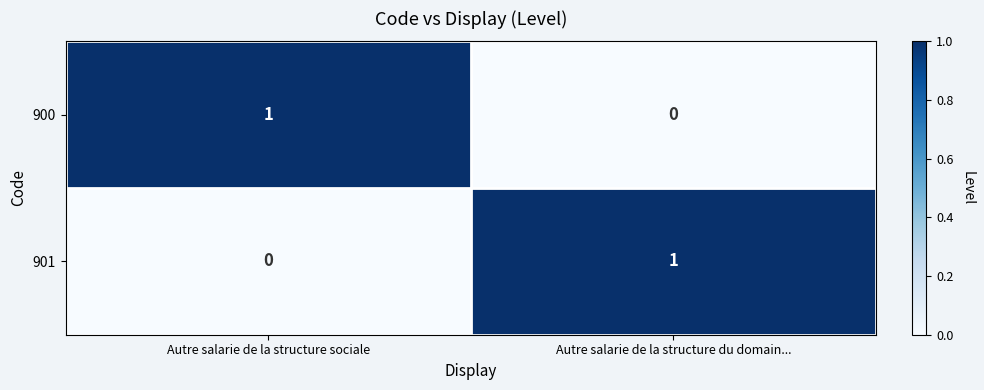

List the labels in order of 901 value, largest first.

Autre salarie de la structure du domain..., Autre salarie de la structure sociale